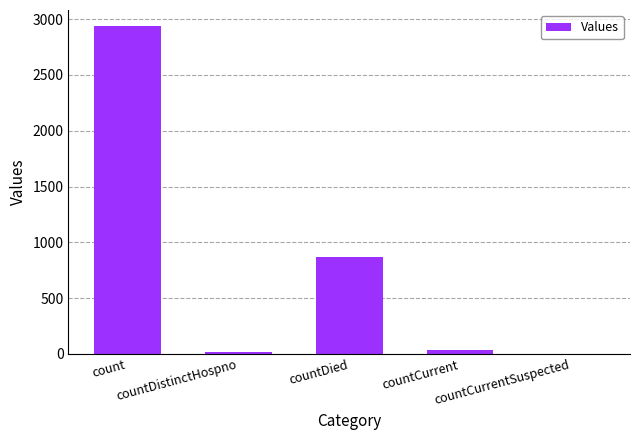

The value at countDistinctHospno is 17. True or false?

True